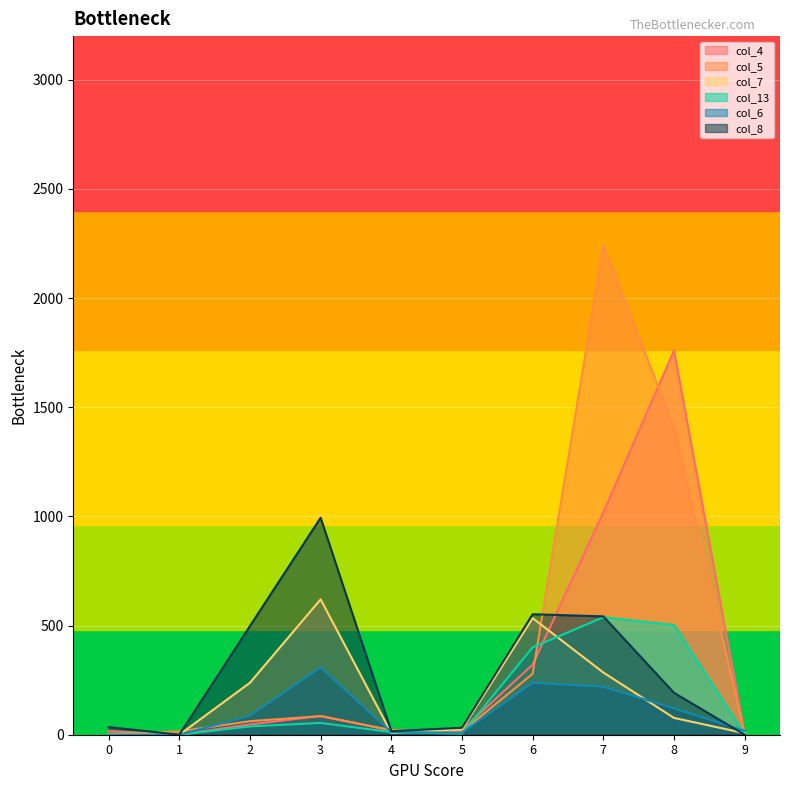

At which label is col_8 closest to 497?

2